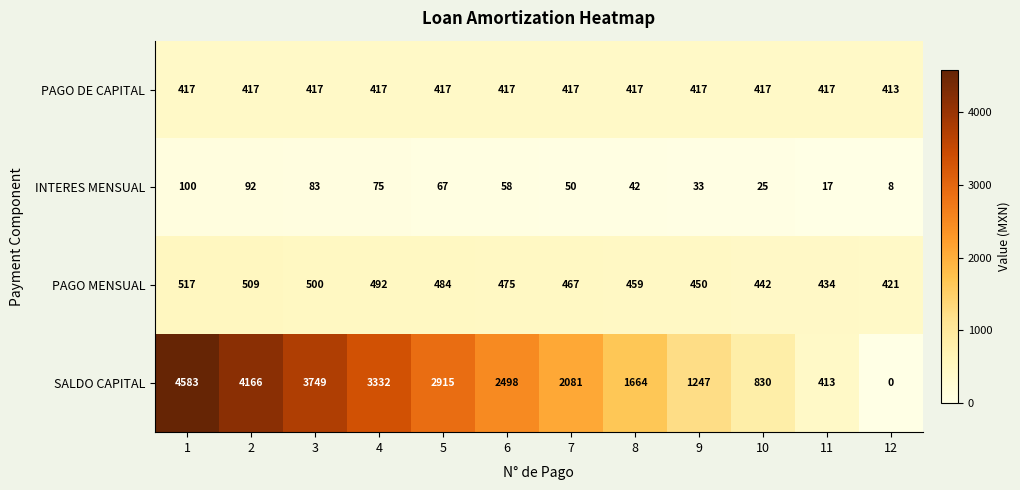

What is the difference between the highest and lowest values at 3?

3666